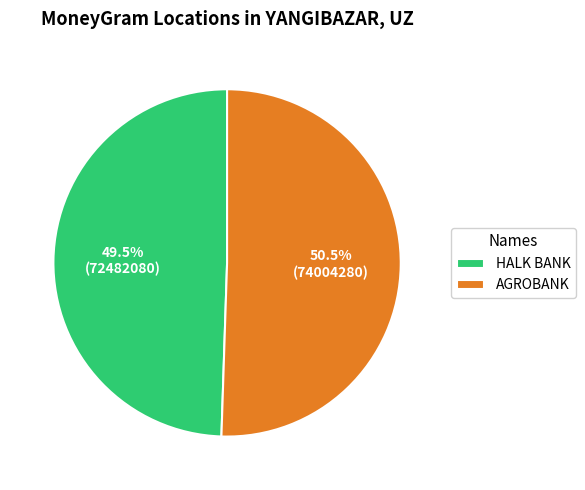

Approximately how many times larger is the value at AGROBANK compared to HALK BANK?

1.0